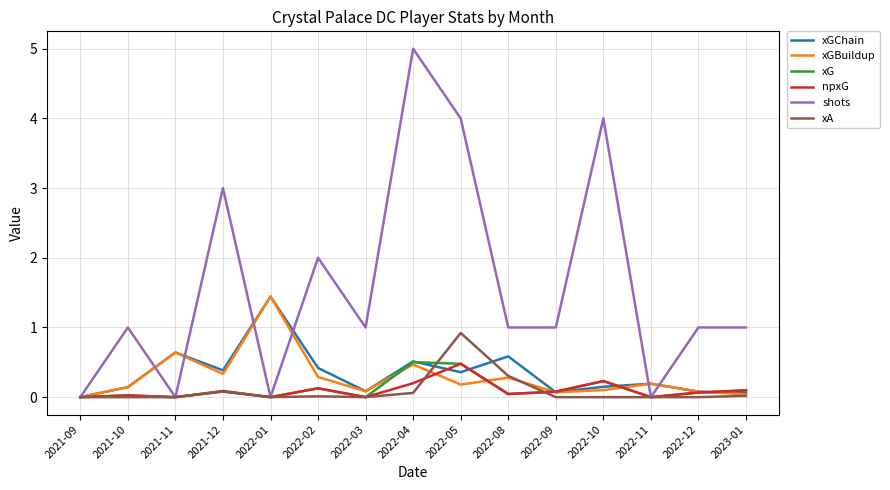

Which series has the largest total across all categories?

shots